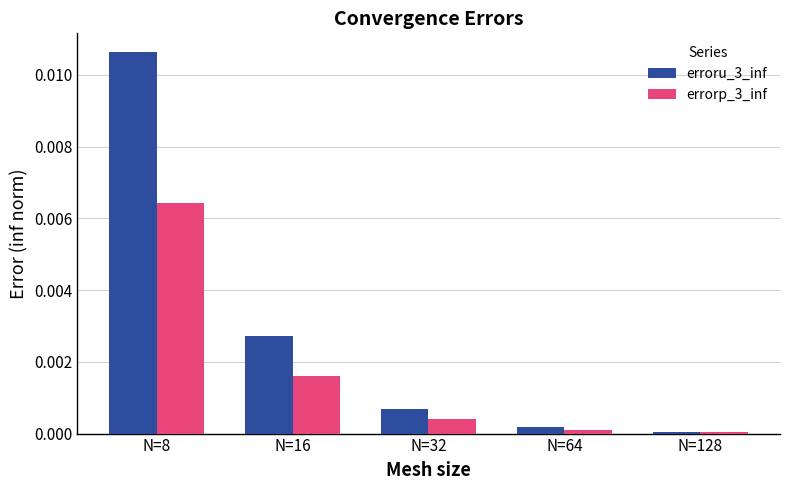

The errorp_3_inf series shows 0.0 at N=64. True or false?

True